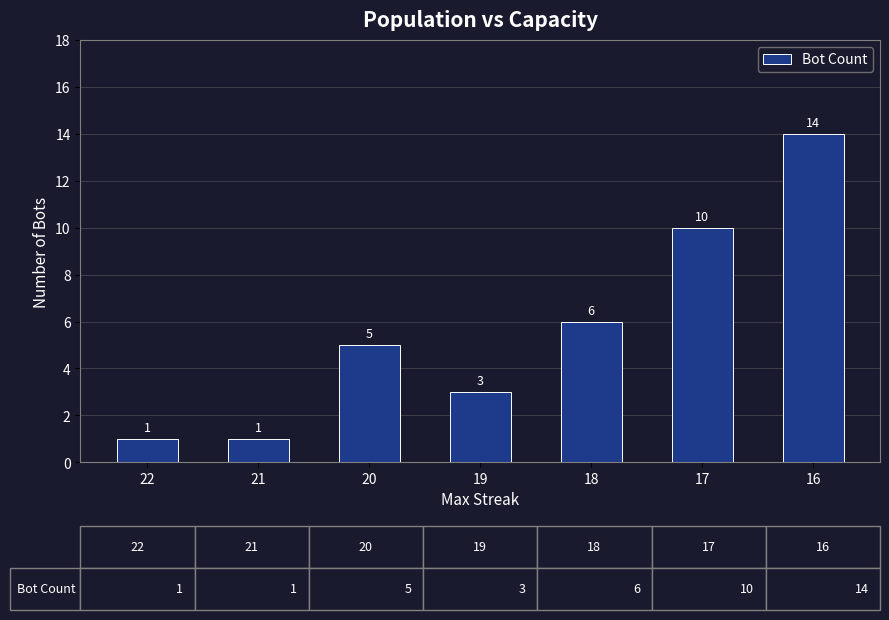

What is the ratio of the value at 18 to the value at 19?

2.0